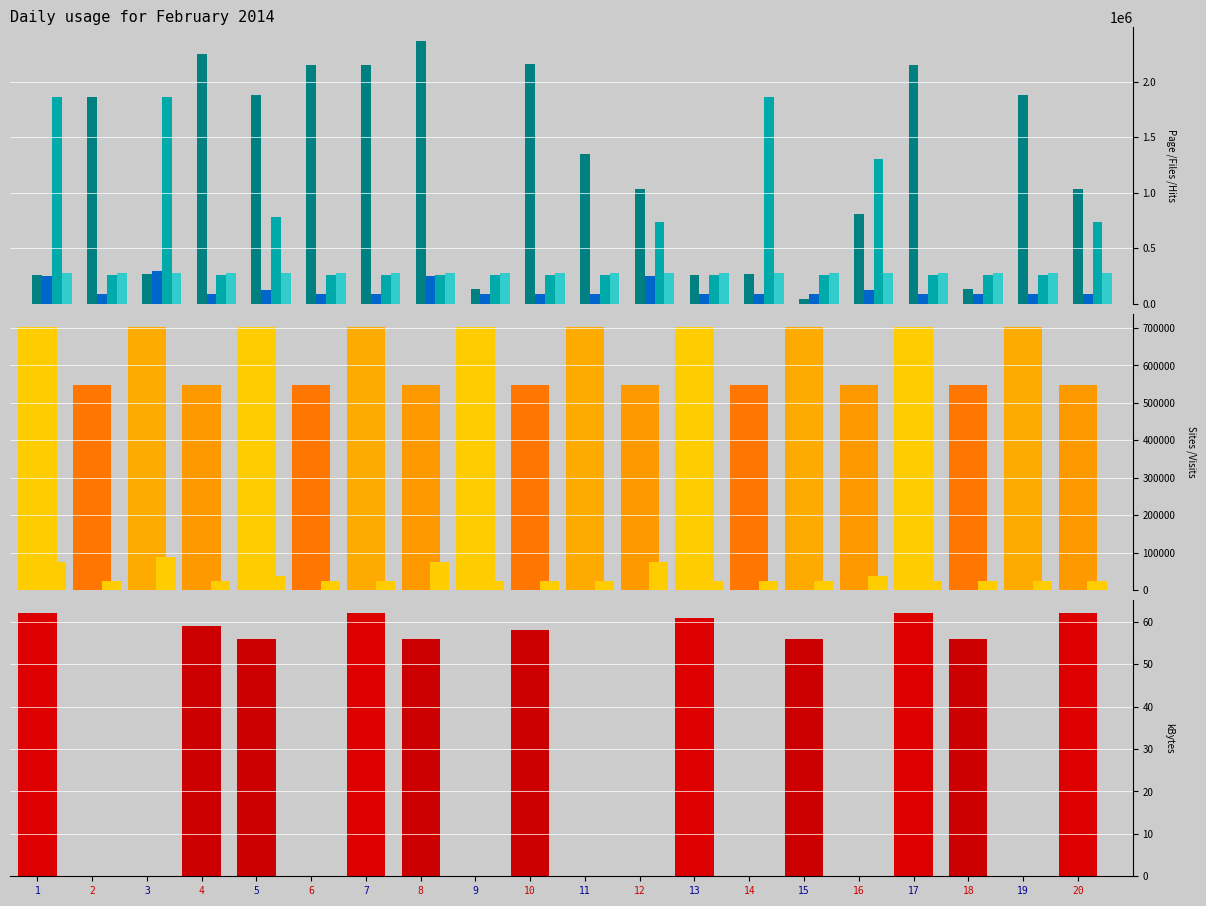

How many categories are shown in the chart?

20